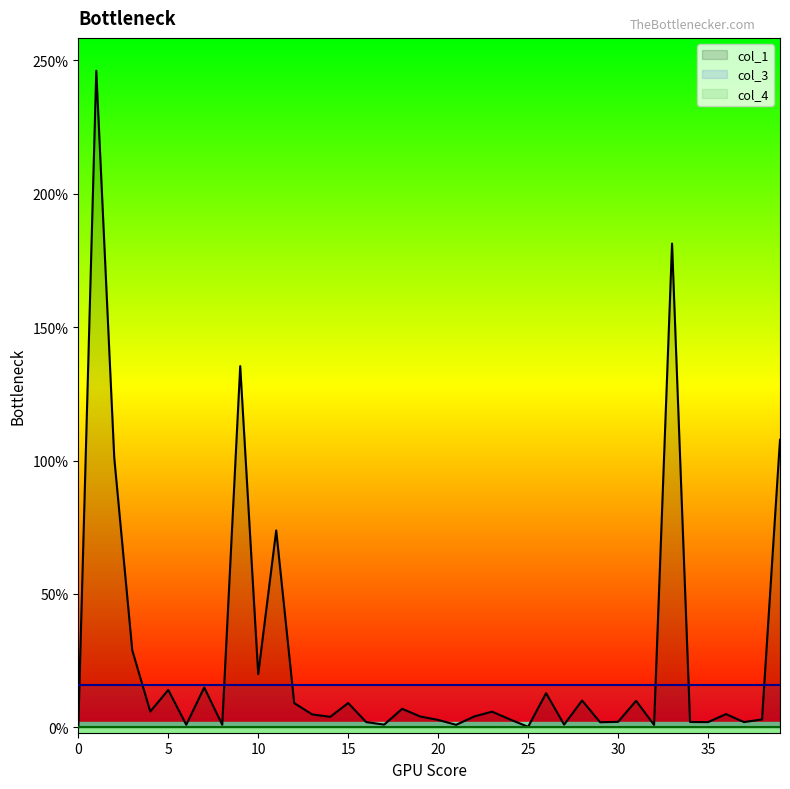

What is the average value of the col_3 series?

16.0